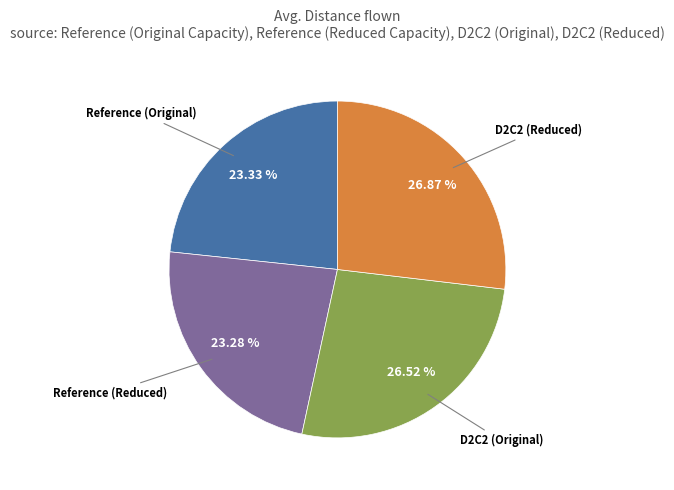

Does D2C2 (Original) represent more than half of the total?

No